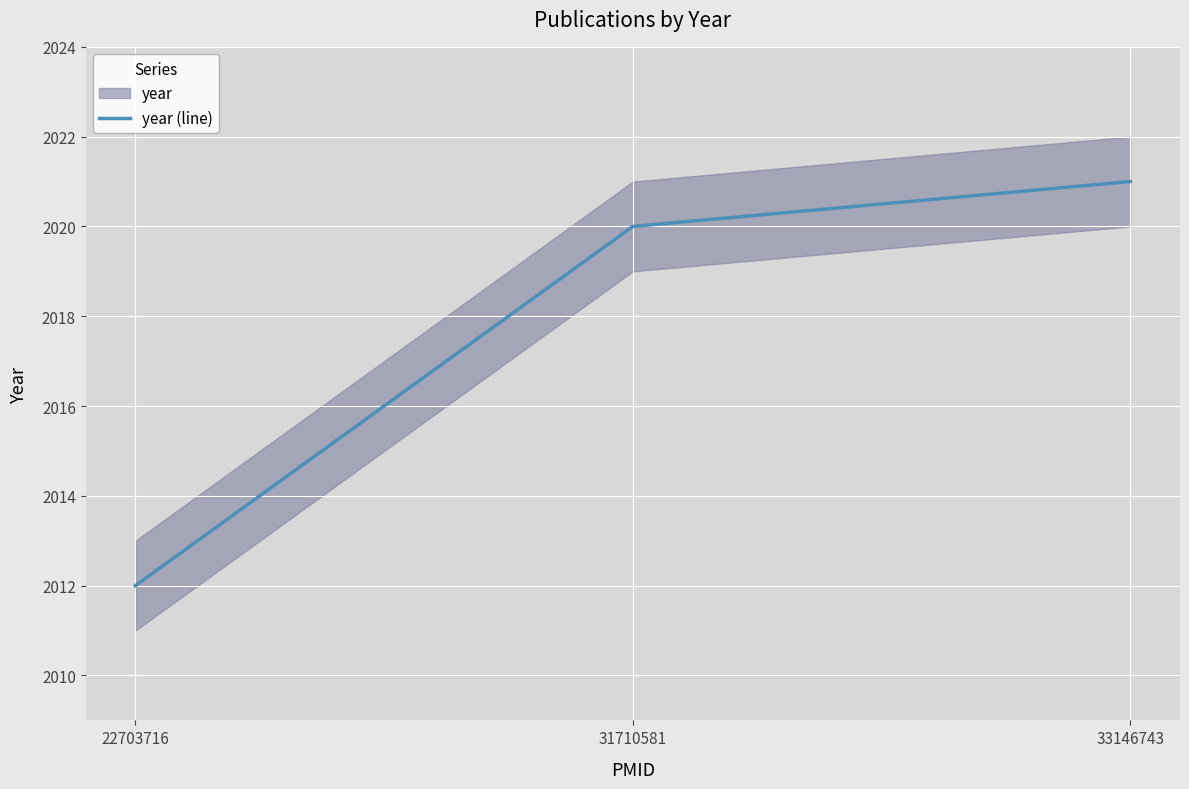

Where is the data nearest to the value 2016?

22703716